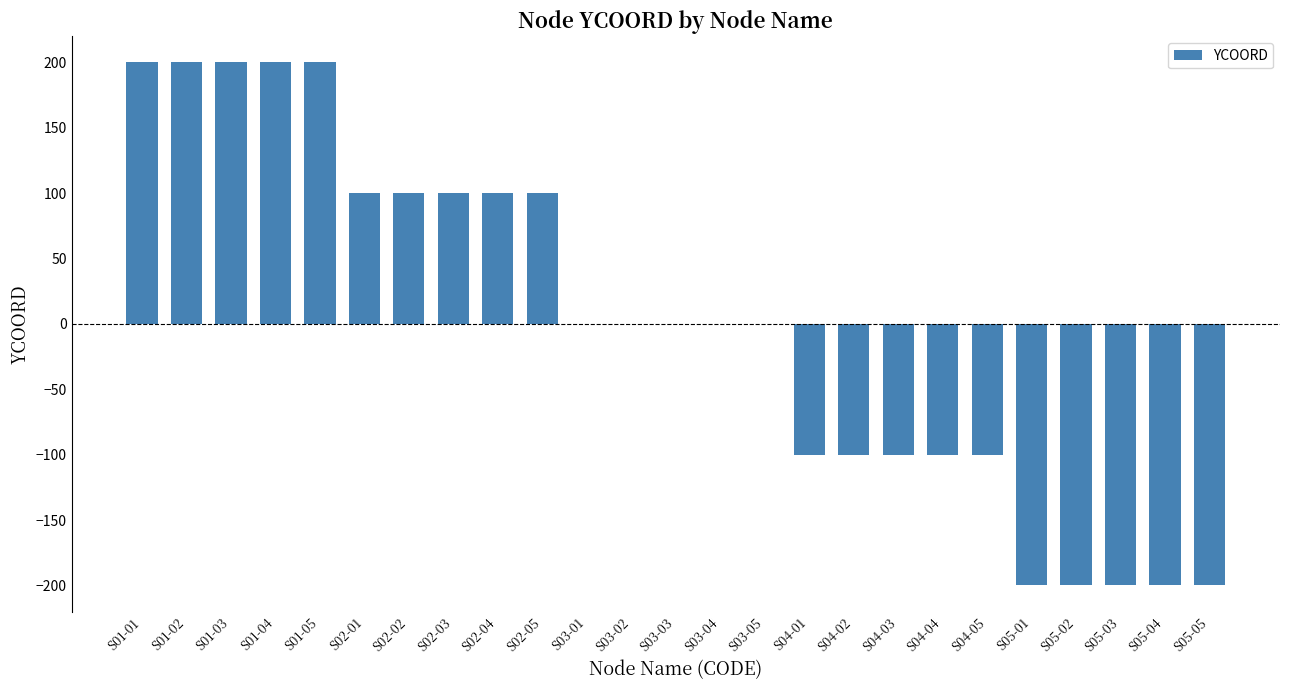

The value at S05-05 is -200. True or false?

True